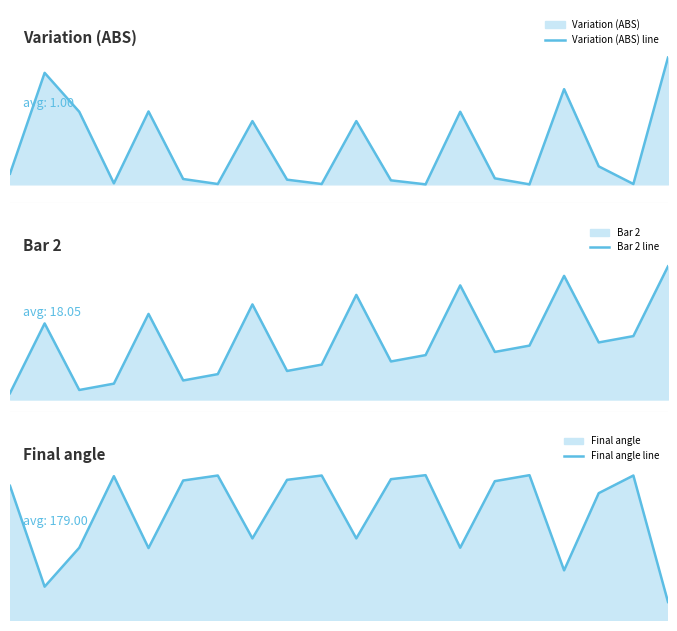

True or false: Bar 2 line has more than 0 interior local peaks.

True